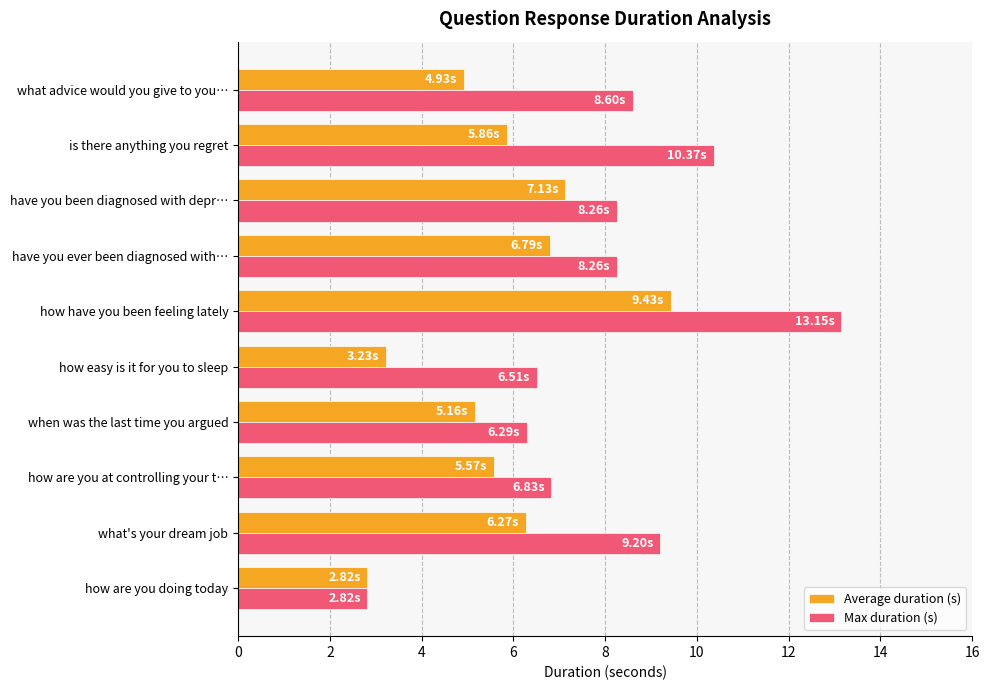

What is the sum of the Max duration (s) values at when was the last time you argued and how have you been feeling lately?

19.4